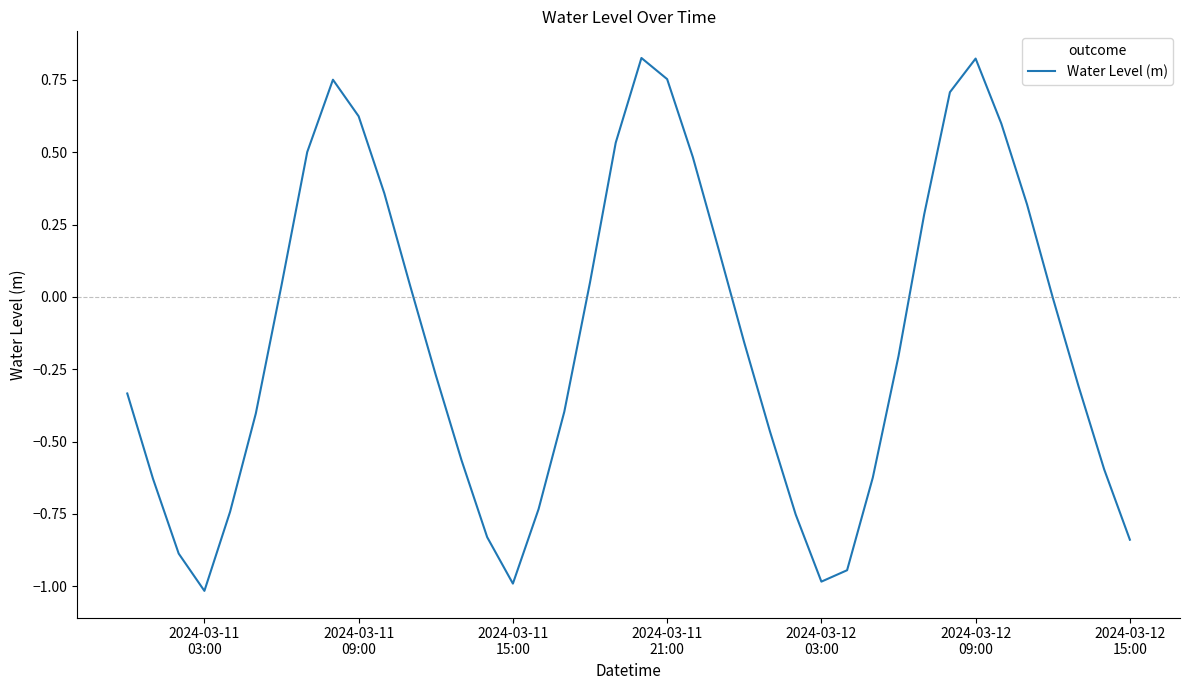

What is the smallest value displayed?

-1.0